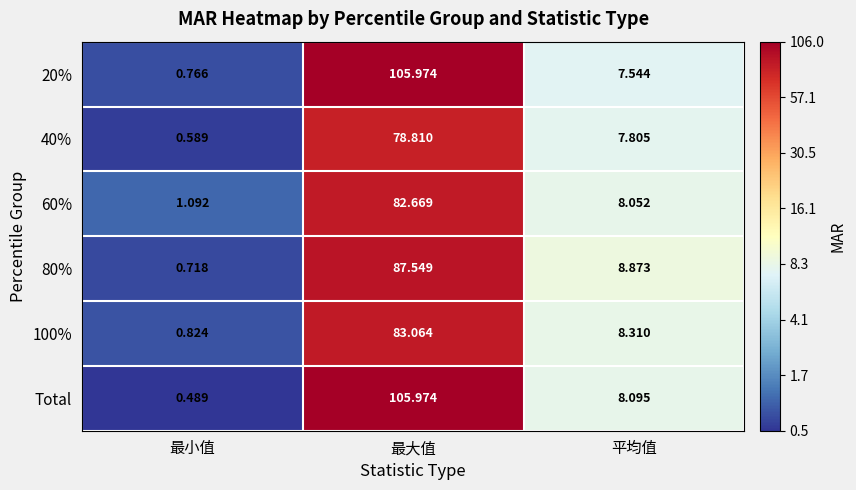

Is the value of 40% at 最大值 greater than the value of 20% at 最大值?

No